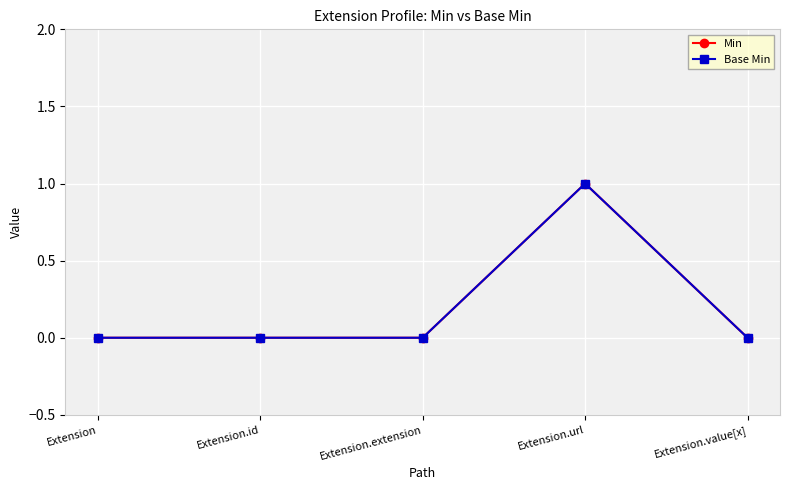

Does the chart have visible grid lines?

Yes